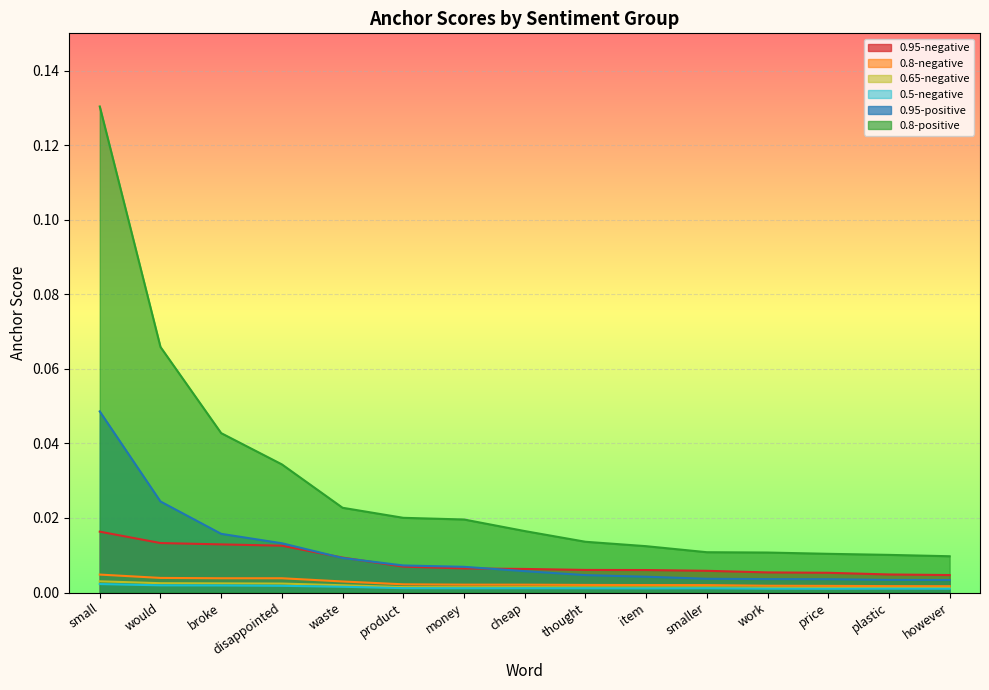

Which series changed the most between would and cheap?

0.8-positive